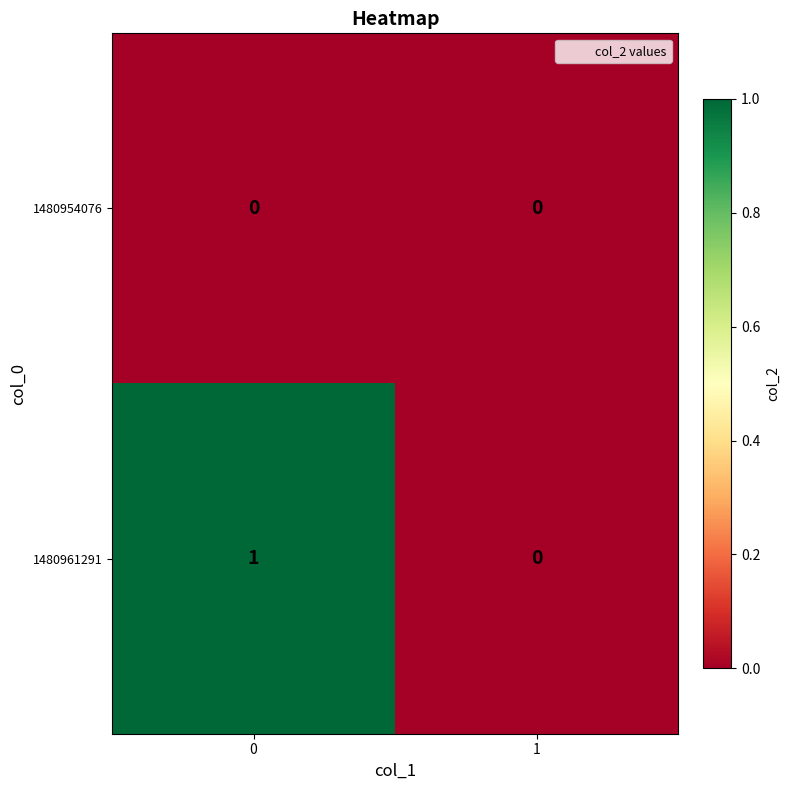

Reading left to right, list all the values displayed in this chart.

1480954076: 0=0	1=0
1480961291: 0=1	1=0